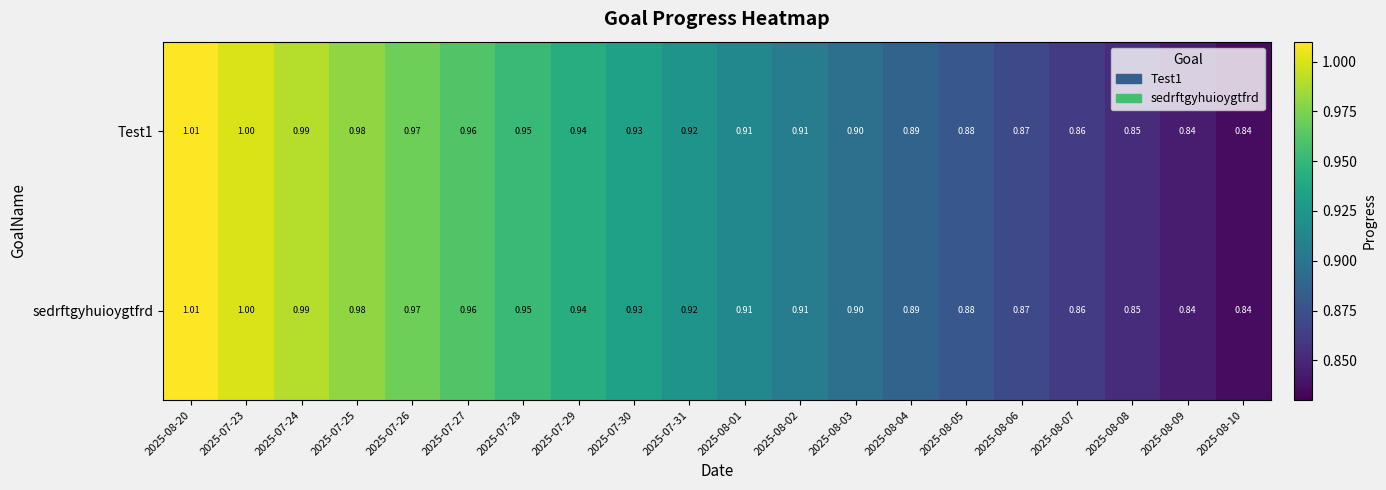

Reading left to right, what are all the values shown in this chart?

Test1: 2025-08-20=1.0	2025-07-23=1.0	2025-07-24=1.0	2025-07-25=1.0	2025-07-26=1.0	2025-07-27=1.0	2025-07-28=0.9	2025-07-29=0.9	2025-07-30=0.9	2025-07-31=0.9	2025-08-01=0.9	2025-08-02=0.9	2025-08-03=0.9	2025-08-04=0.9	2025-08-05=0.9	2025-08-06=0.9	2025-08-07=0.9	2025-08-08=0.8	2025-08-09=0.8	2025-08-10=0.8
sedrftgyhuioygtfrd: 2025-08-20=1.0	2025-07-23=1.0	2025-07-24=1.0	2025-07-25=1.0	2025-07-26=1.0	2025-07-27=1.0	2025-07-28=0.9	2025-07-29=0.9	2025-07-30=0.9	2025-07-31=0.9	2025-08-01=0.9	2025-08-02=0.9	2025-08-03=0.9	2025-08-04=0.9	2025-08-05=0.9	2025-08-06=0.9	2025-08-07=0.9	2025-08-08=0.8	2025-08-09=0.8	2025-08-10=0.8